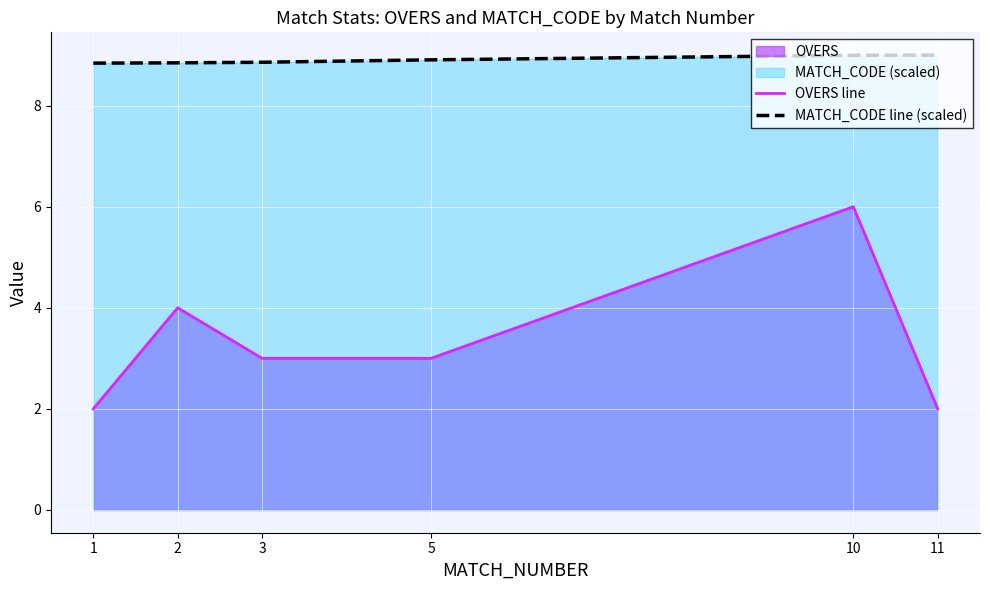

Rank the series by their average value, from lowest to highest.

OVERS line, MATCH_CODE line (scaled)